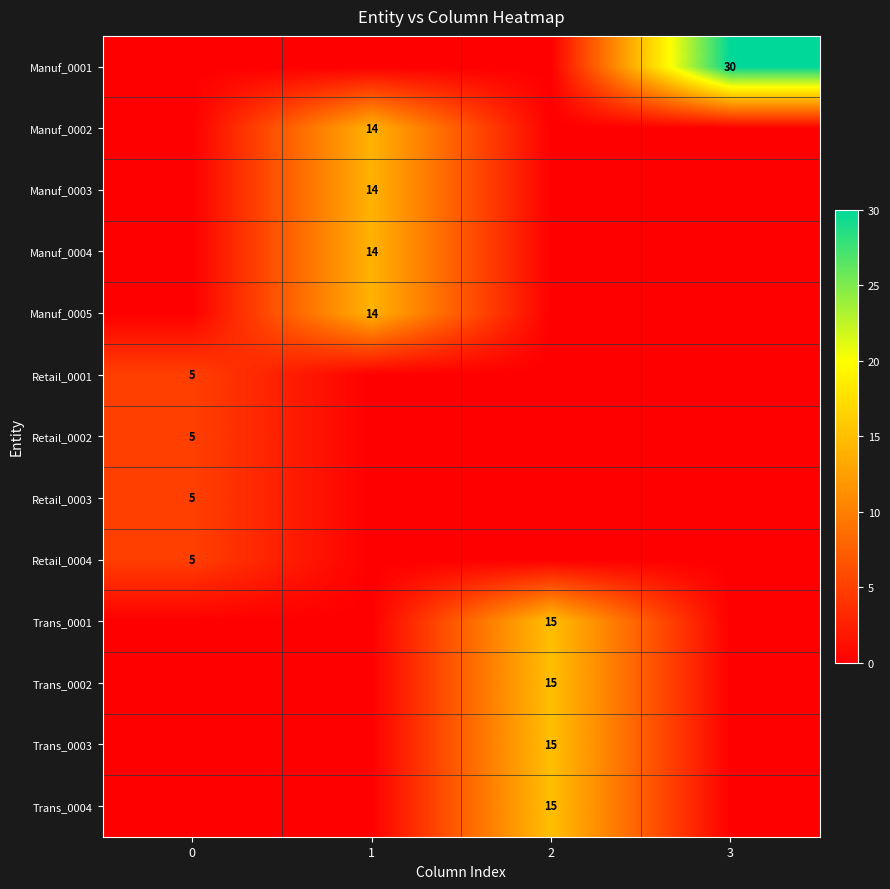

Rank the series by their maximum value, from lowest to highest.

Retail_0001, Retail_0002, Retail_0003, Retail_0004, Manuf_0002, Manuf_0003, Manuf_0004, Manuf_0005, Trans_0001, Trans_0002, Trans_0003, Trans_0004, Manuf_0001